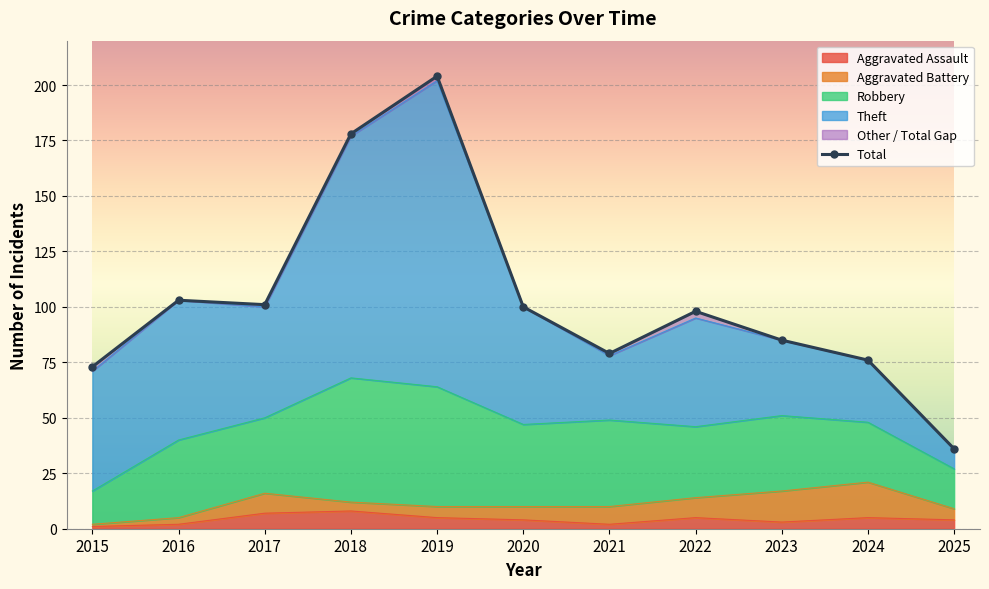

Between 2024 and 2022, which is larger?

2022